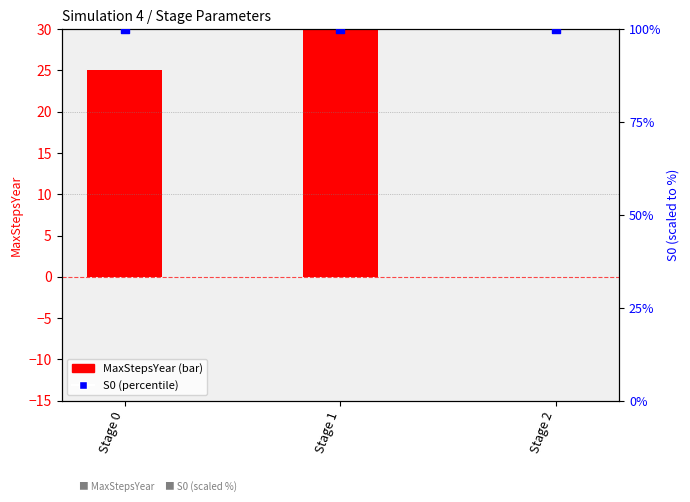

Which series reaches the minimum Y coordinate?

MaxStepsYear